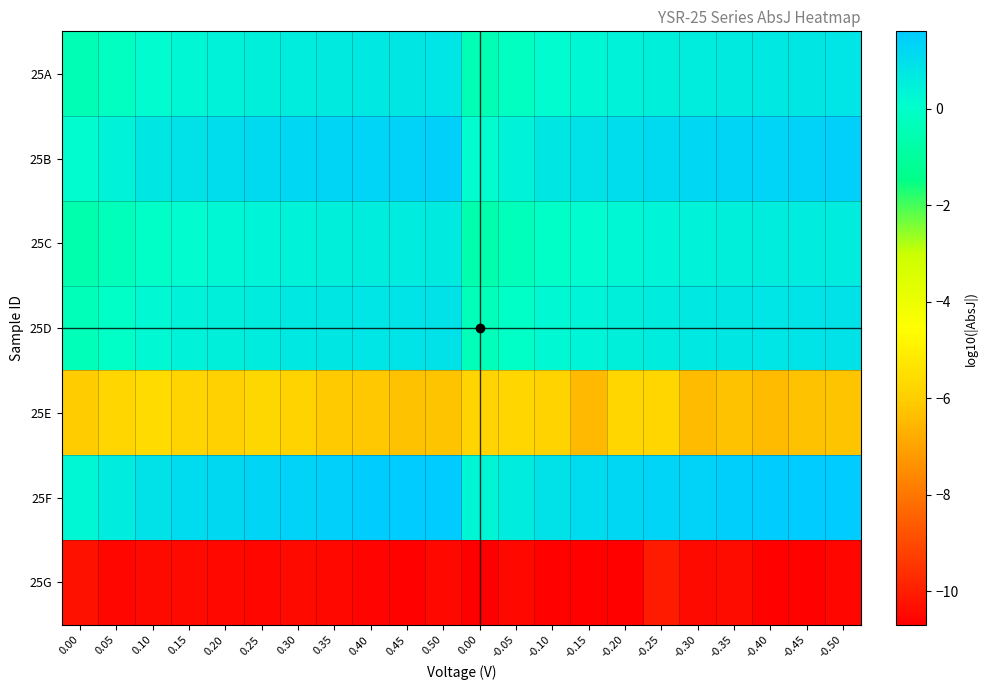

Reading left to right, extract all data points from this chart.

25A: 0.00=-0.5	0.05=-0.2	0.10=0.1	0.15=0.3	0.20=0.4	0.25=0.5	0.30=0.6	0.35=0.7	0.40=0.7	0.45=0.8	0.50=0.8	0.00=-0.5	-0.05=-0.2	-0.10=0.1	-0.15=0.3	-0.20=0.4	-0.25=0.5	-0.30=0.6	-0.35=0.7	-0.40=0.7	-0.45=0.8	-0.50=0.8
25B: 0.00=0.1	0.05=0.4	0.10=0.7	0.15=0.9	0.20=1.0	0.25=1.1	0.30=1.2	0.35=1.3	0.40=1.3	0.45=1.4	0.50=1.4	0.00=0.1	-0.05=0.4	-0.10=0.7	-0.15=0.9	-0.20=1.0	-0.25=1.1	-0.30=1.2	-0.35=1.3	-0.40=1.3	-0.45=1.4	-0.50=1.4
25C: 0.00=-0.6	0.05=-0.3	0.10=-0.0	0.15=0.1	0.20=0.3	0.25=0.4	0.30=0.4	0.35=0.5	0.40=0.6	0.45=0.6	0.50=0.6	0.00=-0.6	-0.05=-0.3	-0.10=-0.0	-0.15=0.1	-0.20=0.3	-0.25=0.4	-0.30=0.4	-0.35=0.5	-0.40=0.6	-0.45=0.6	-0.50=0.6
25D: 0.00=-0.4	0.05=-0.1	0.10=0.2	0.15=0.4	0.20=0.5	0.25=0.6	0.30=0.7	0.35=0.8	0.40=0.8	0.45=0.9	0.50=0.9	0.00=-0.4	-0.05=-0.1	-0.10=0.2	-0.15=0.4	-0.20=0.5	-0.25=0.6	-0.30=0.7	-0.35=0.8	-0.40=0.8	-0.45=0.9	-0.50=0.9
25E: 0.00=-6.0	0.05=-5.8	0.10=-5.6	0.15=-5.8	0.20=-5.9	0.25=-5.7	0.30=-5.9	0.35=-6.1	0.40=-6.2	0.45=-6.3	0.50=-6.3	0.00=-5.8	-0.05=-5.8	-0.10=-5.9	-0.15=-6.5	-0.20=-5.8	-0.25=-5.8	-0.30=-6.4	-0.35=-6.3	-0.40=-6.4	-0.45=-6.3	-0.50=-6.3
25F: 0.00=0.3	0.05=0.6	0.10=0.9	0.15=1.1	0.20=1.2	0.25=1.3	0.30=1.4	0.35=1.4	0.40=1.5	0.45=1.6	0.50=1.6	0.00=0.3	-0.05=0.6	-0.10=0.9	-0.15=1.1	-0.20=1.2	-0.25=1.3	-0.30=1.4	-0.35=1.5	-0.40=1.5	-0.45=1.6	-0.50=1.6
25G: 0.00=-10.3	0.05=-10.5	0.10=-10.4	0.15=-10.4	0.20=-10.5	0.25=-10.5	0.30=-10.4	0.35=-10.5	0.40=-10.6	0.45=-10.6	0.50=-10.5	0.00=-10.7	-0.05=-10.5	-0.10=-10.6	-0.15=-10.6	-0.20=-10.6	-0.25=-10.0	-0.30=-10.4	-0.35=-10.4	-0.40=-10.6	-0.45=-10.6	-0.50=-10.5